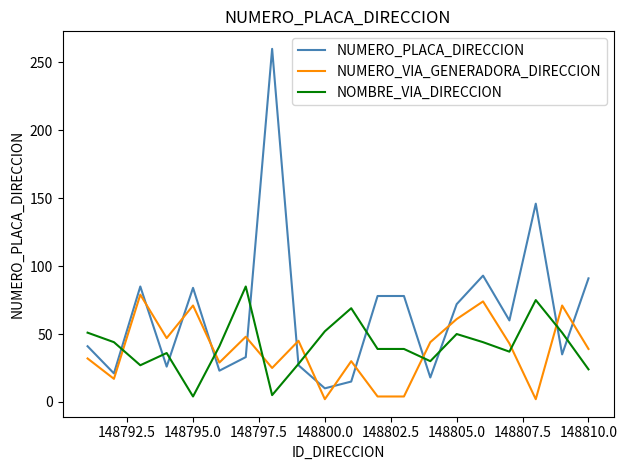

True or false: NUMERO_PLACA_DIRECCION and NUMERO_VIA_GENERADORA_DIRECCION intersect in this chart.

True